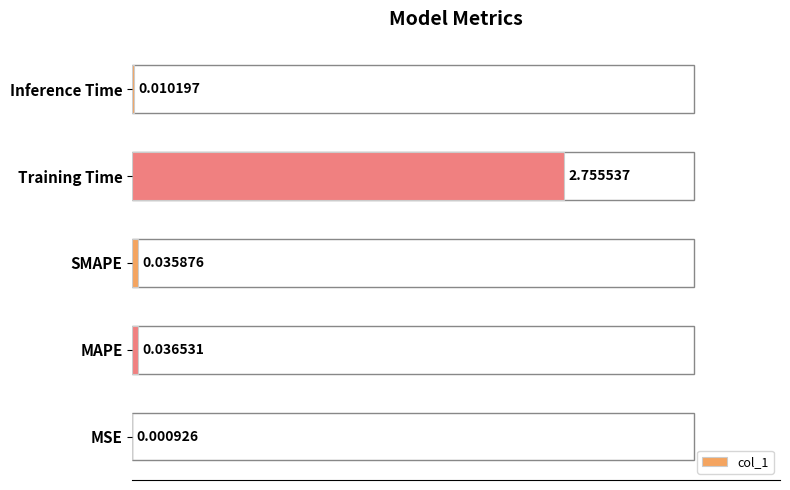

What is the change in value from MSE to Training Time?

+2.8